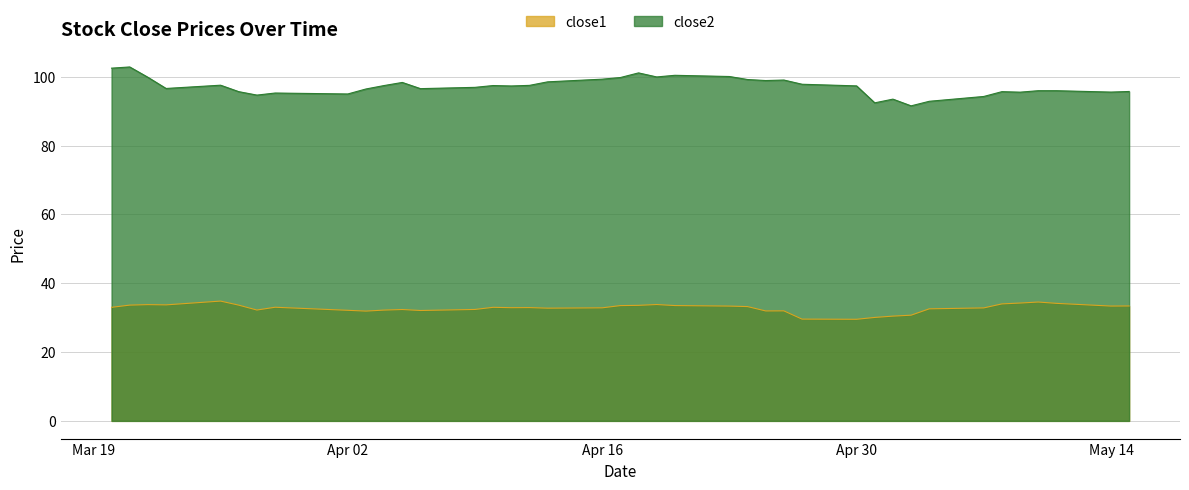

How many series are shown in this chart?

2